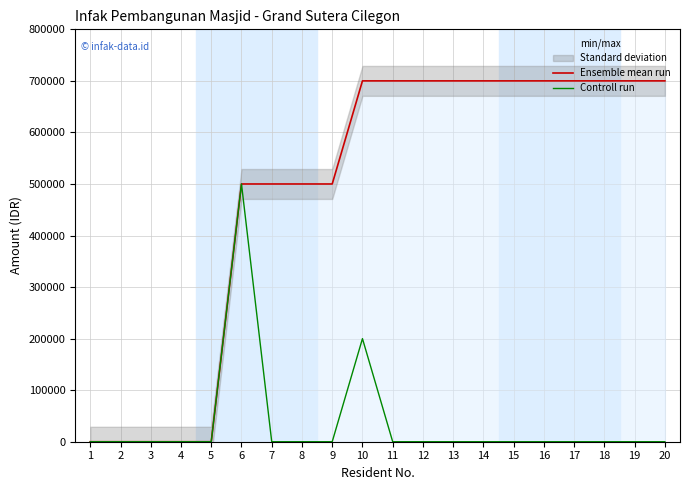

True or false: Ensemble mean run and Controll run intersect in this chart.

False